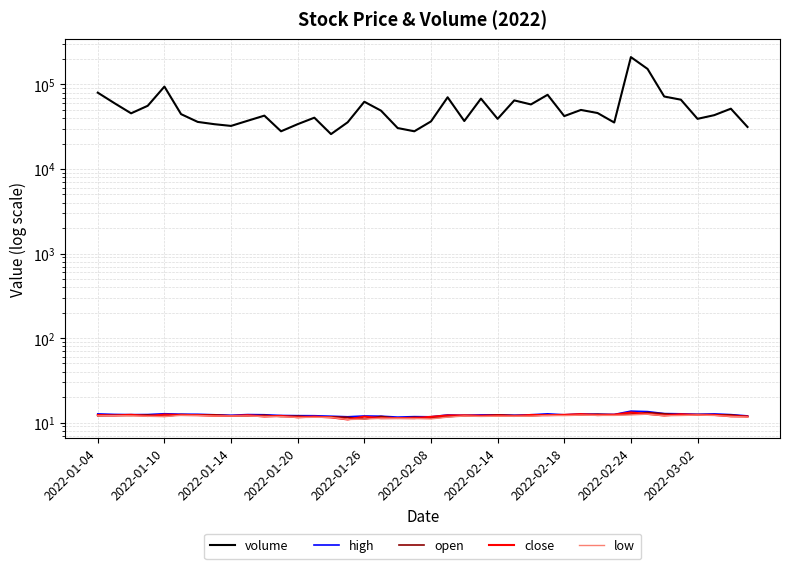

True or false: volume and high intersect in this chart.

False